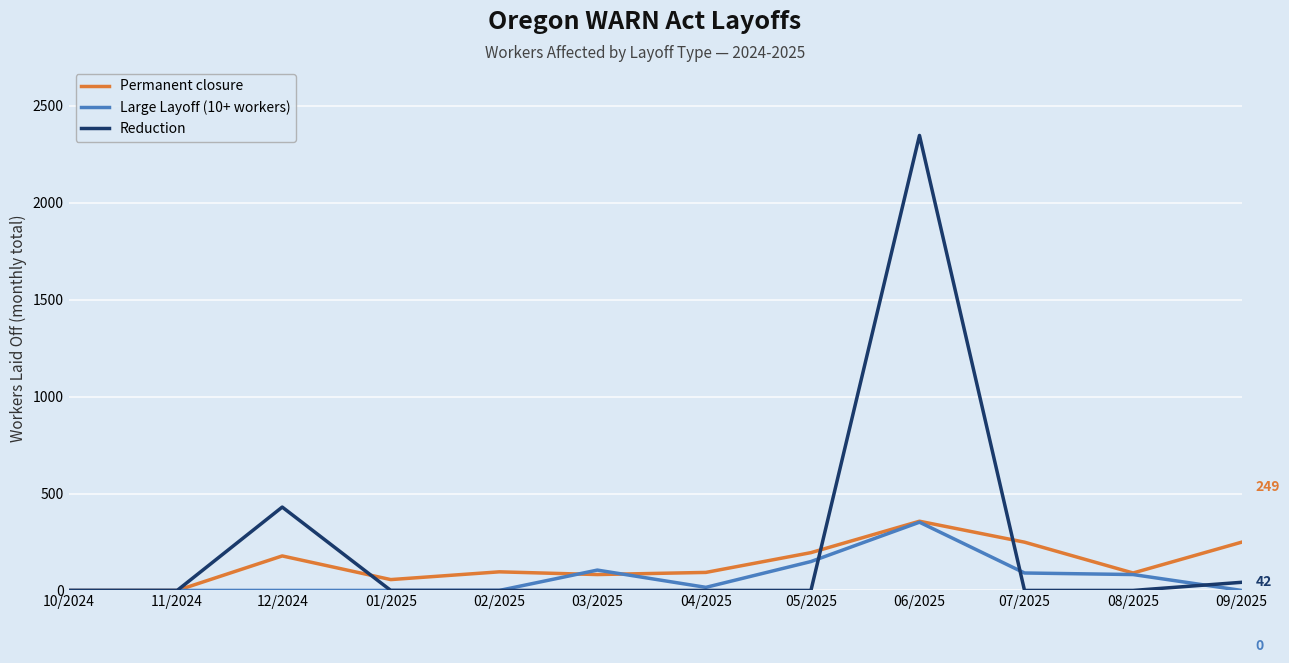

Which series has the widest spread of values?

Reduction